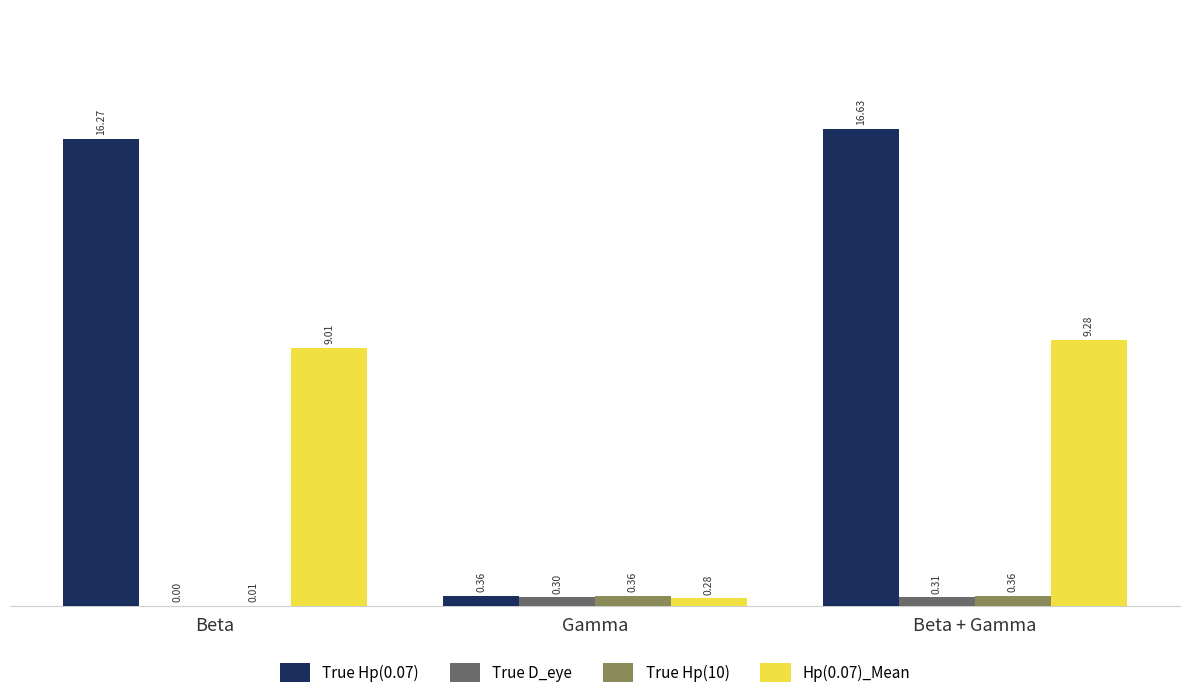

Count the number of data series in this chart.

4